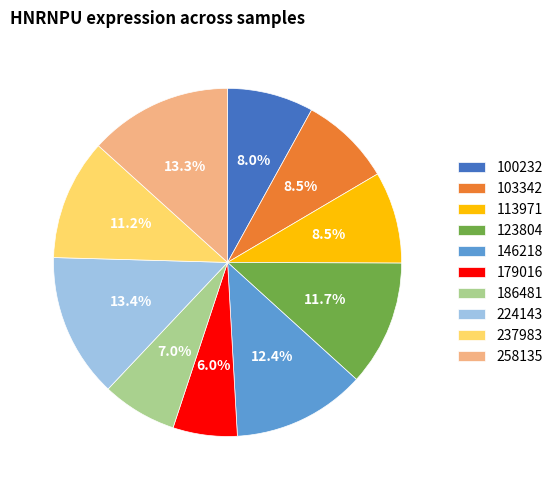

To the nearest percent, what is the combined percentage of 123804 and 100232?

20%